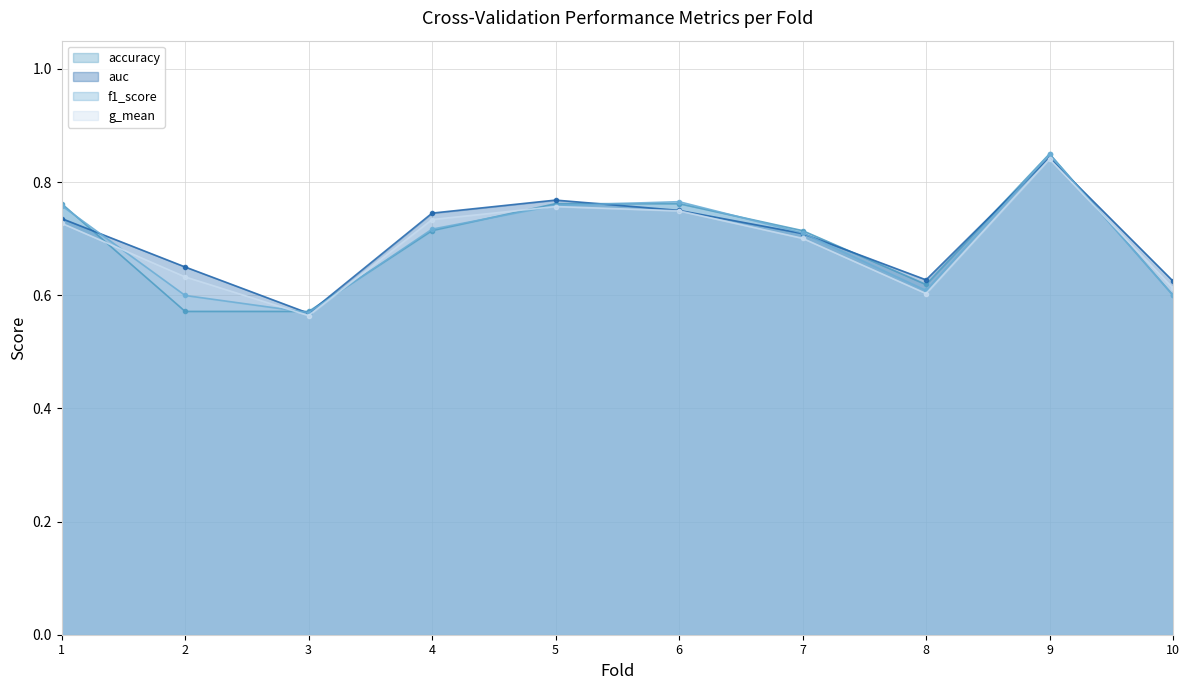

How many interior local peaks does the g_mean series have?

2